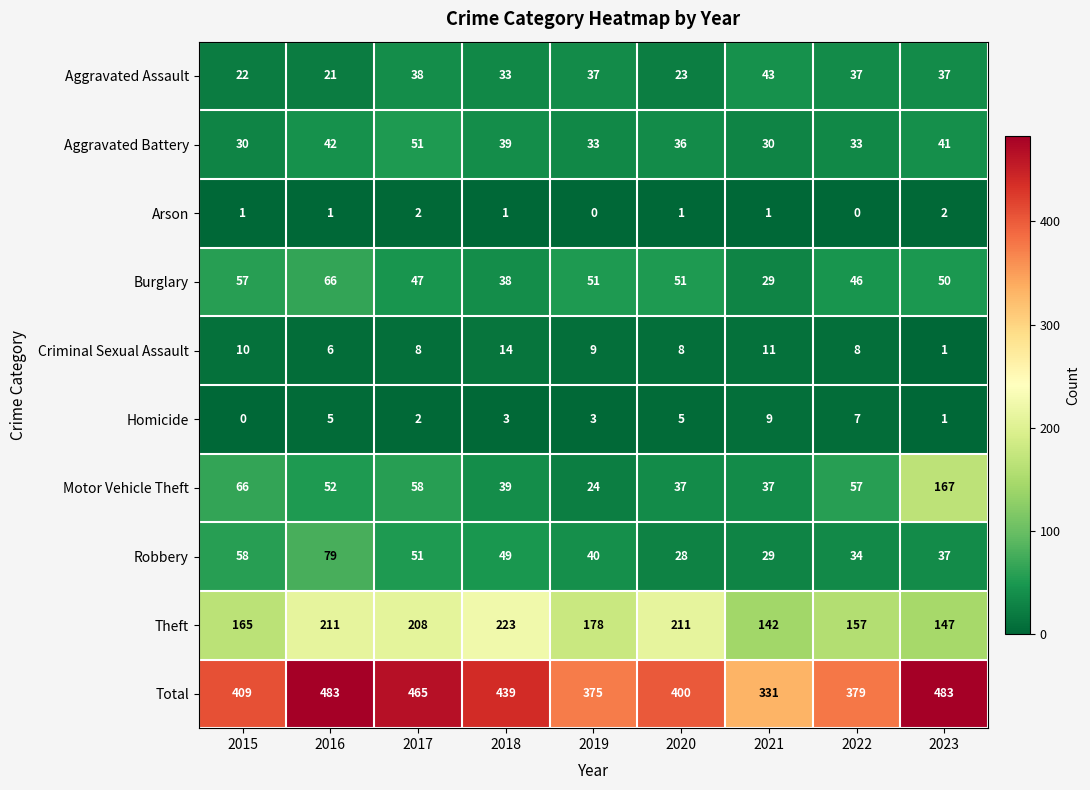

The value of Criminal Sexual Assault at 2018 is 14. True or false?

True